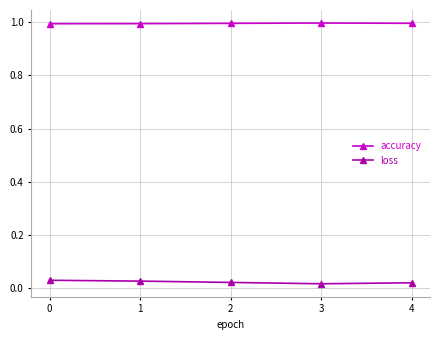

What is the spread (max minus min) of values at 0?

1.0